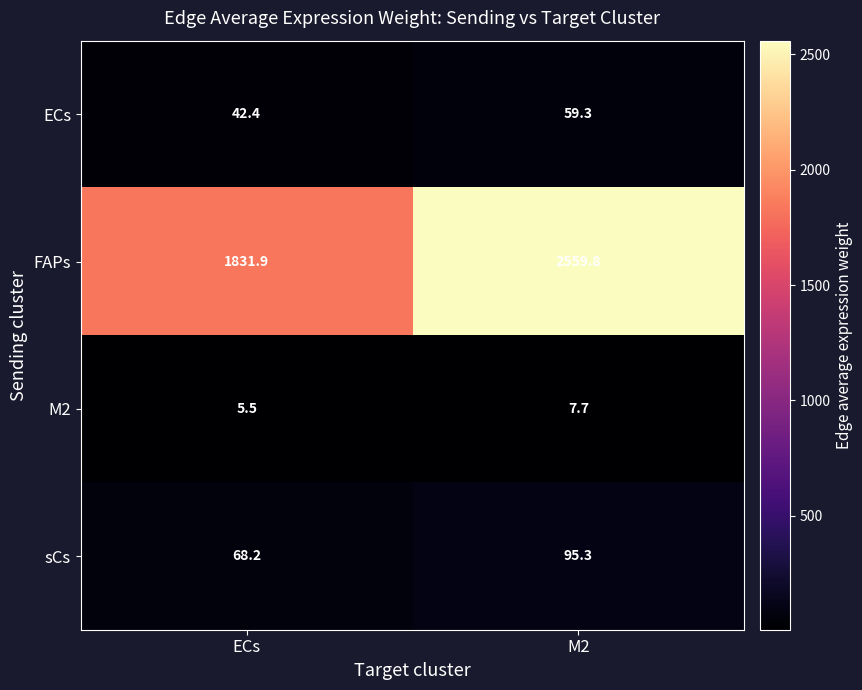

Which series has the largest range (max minus min)?

FAPs